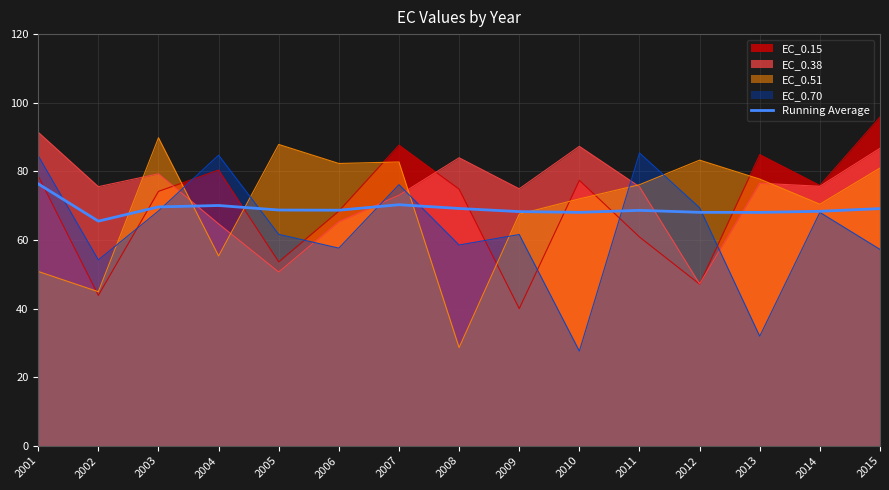

Is it true that the value at 2002 is 65.5?

True